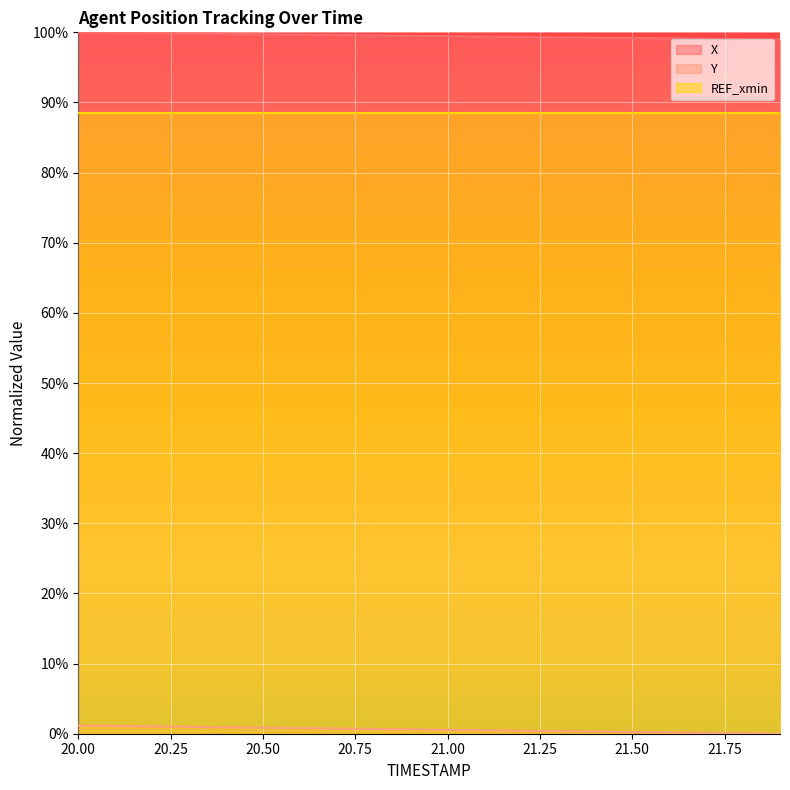

At which label is Y closest to 0?

21.9